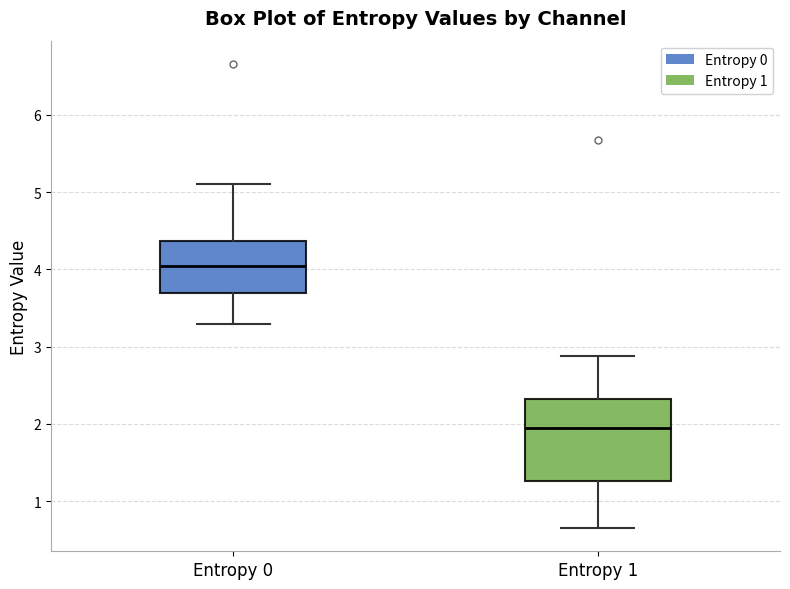

Reading left to right, read every box against the y-axis: the position of its median line, the range the box covers, and the ends of its whiskers. The values are not printed on the chart, so give them approximately, as read against the axis.

Entropy 0: median 4.0, box 3.7 to 4.4, whiskers 3.3 to 5.1
Entropy 1: median 1.9, box 1.3 to 2.3, whiskers 0.7 to 2.9